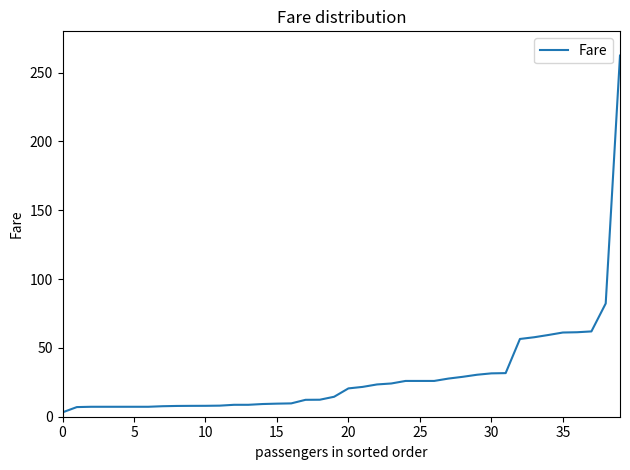

What is the difference between the maximum and minimum values?

259.2